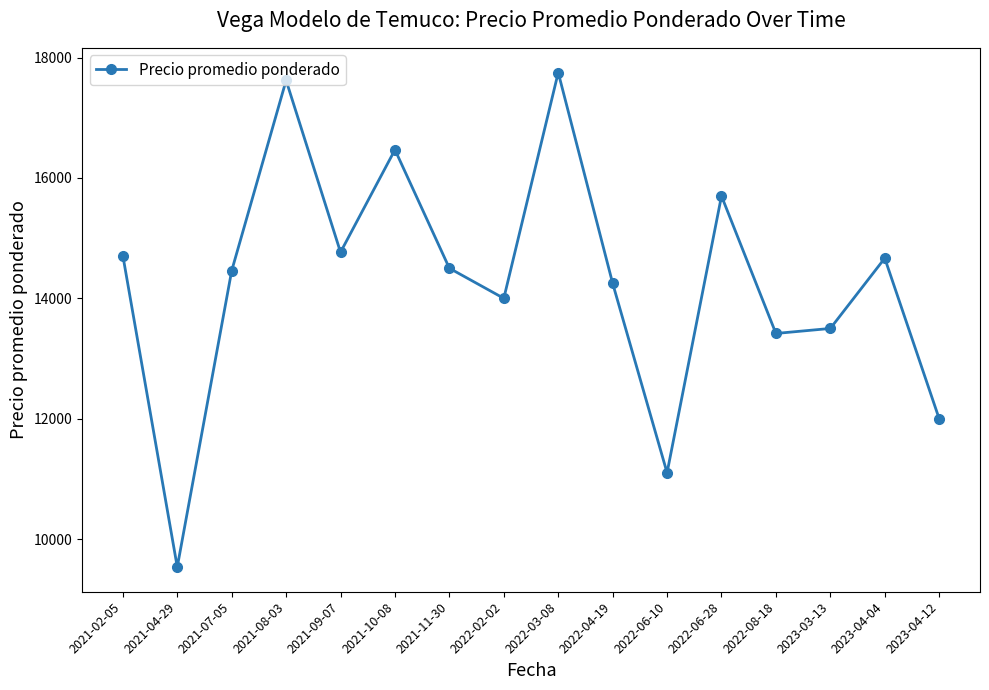

The value at 2023-04-04 is 4067.5. True or false?

False